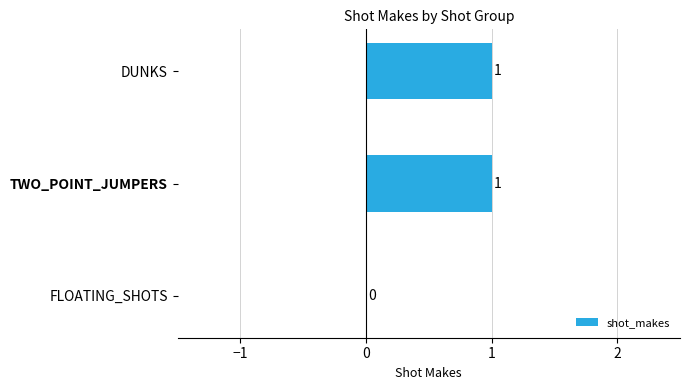

Are the bars horizontal?

Yes